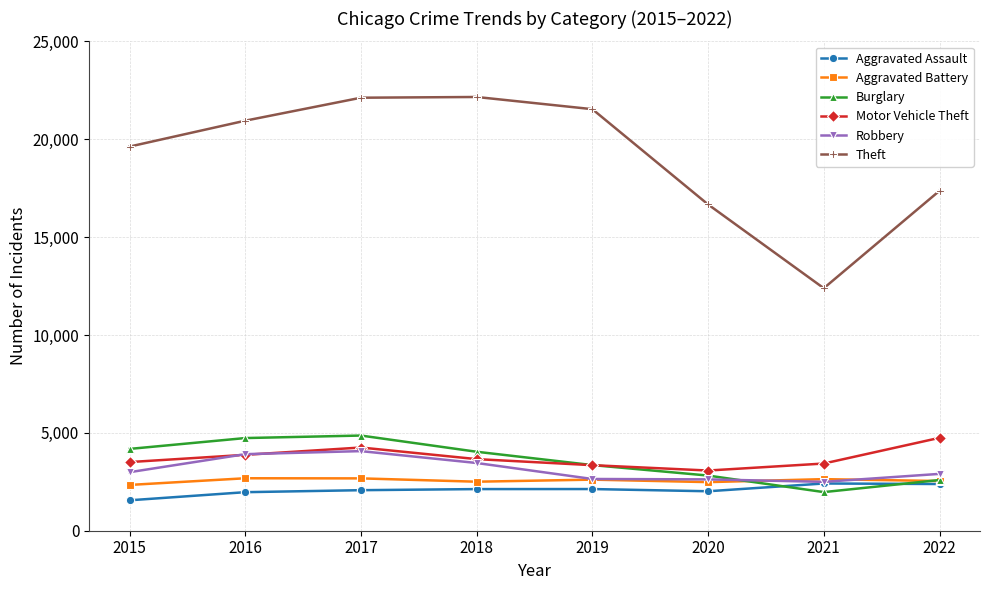

What is the value of the Aggravated Assault point at the 8th from the left?

2386